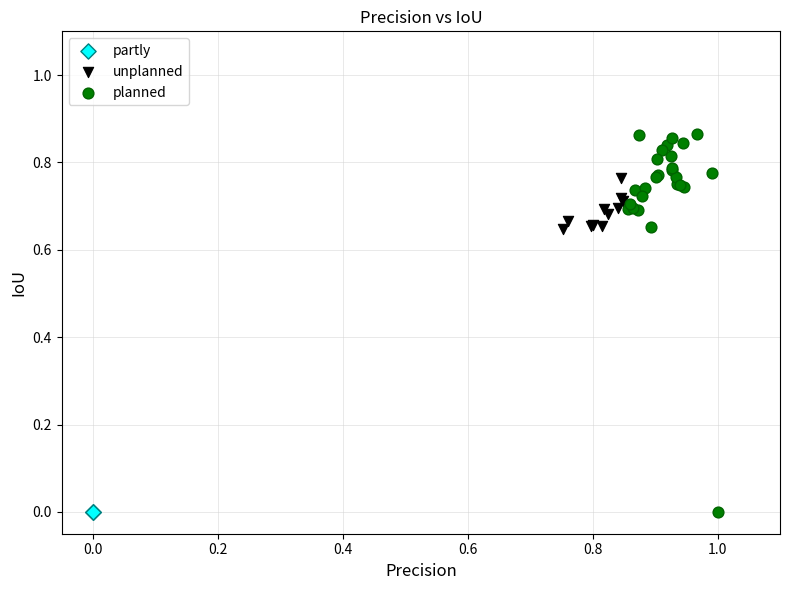

What are all the series names shown in the legend?

partly, unplanned, planned